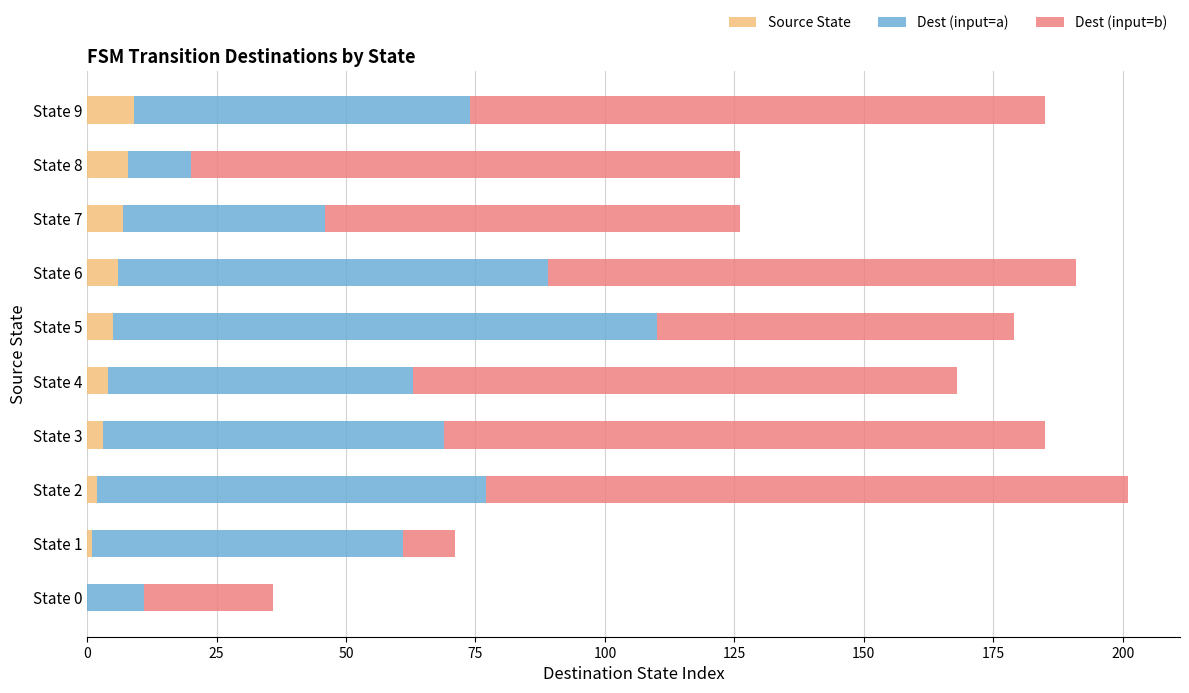

What is the sum of all Source State values?

45